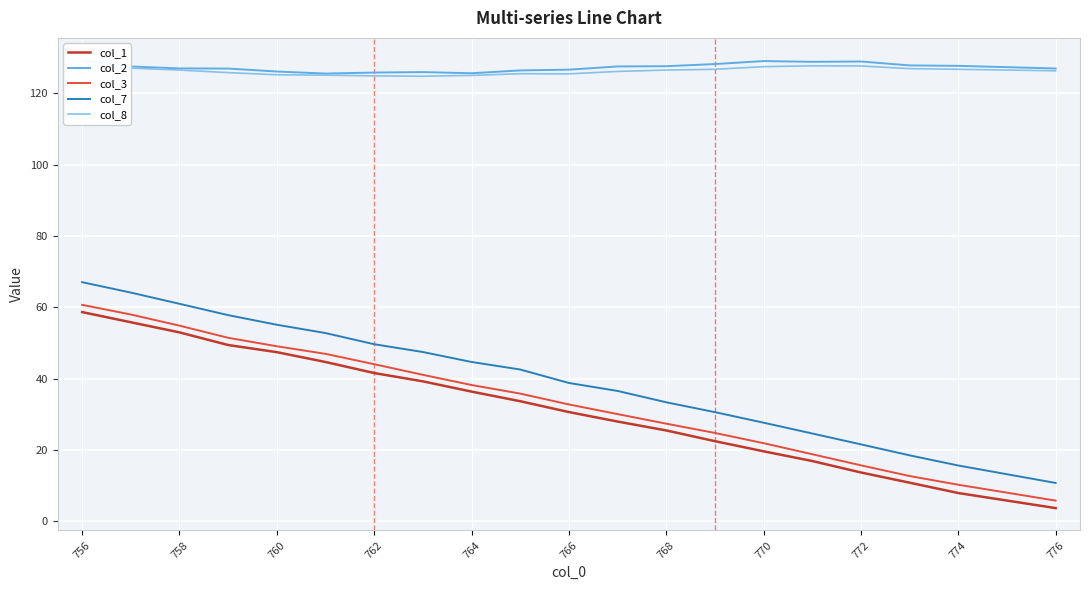

True or false: col_1 has a value of 20.3 at 774.

False